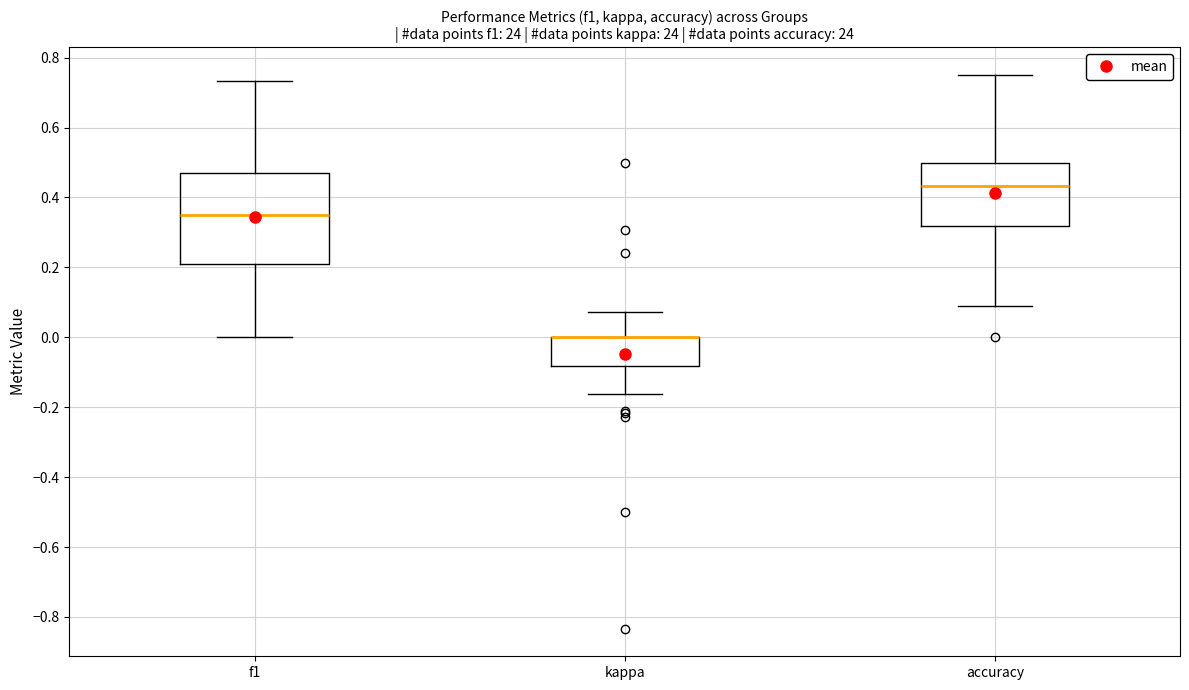

Which box is the tallest, from its lower edge to its upper edge?

f1